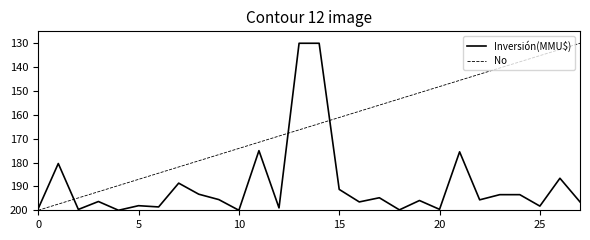

What is the lowest value of the No series?

130.0